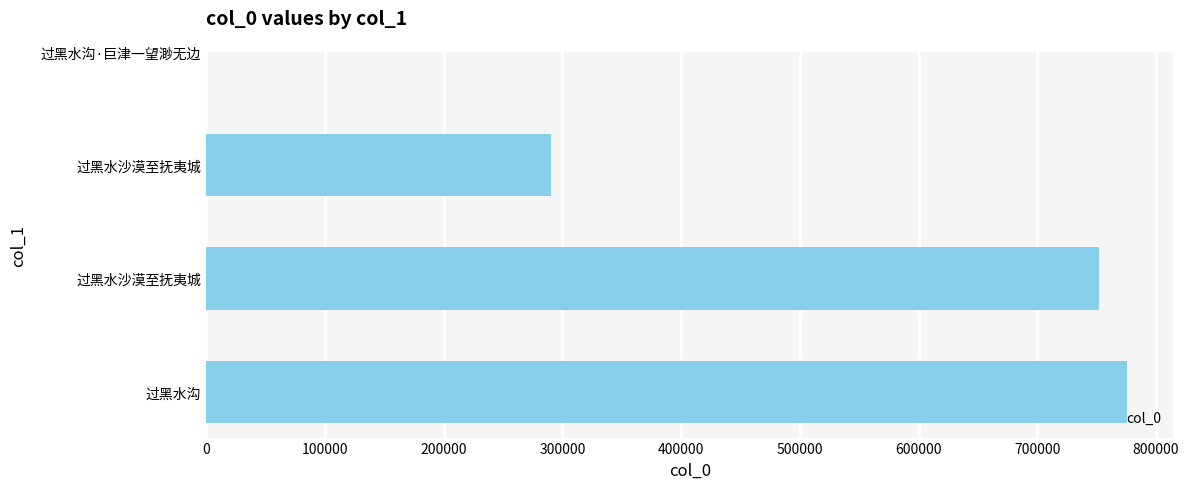

How many bars are there in total?

4